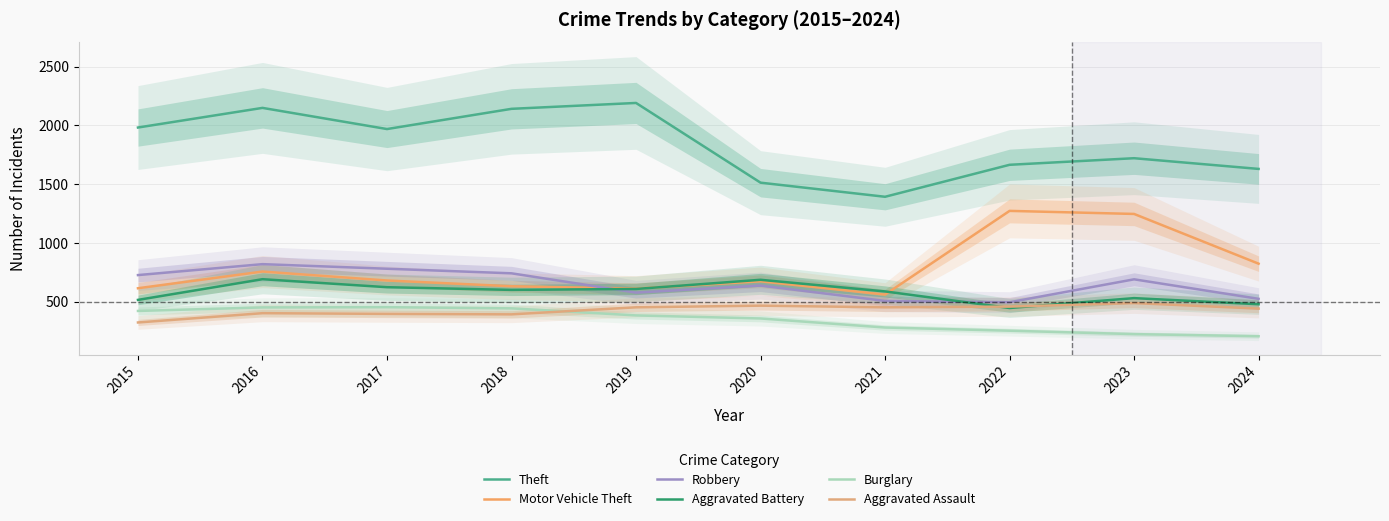

Is this an area chart (filled region under the line)?

No